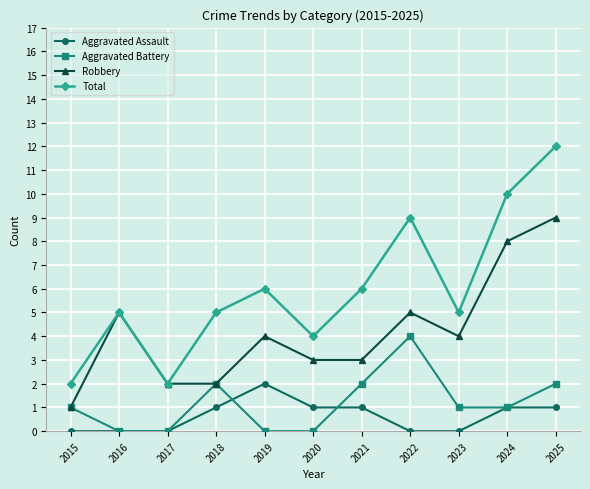

Does the chart have visible grid lines?

Yes